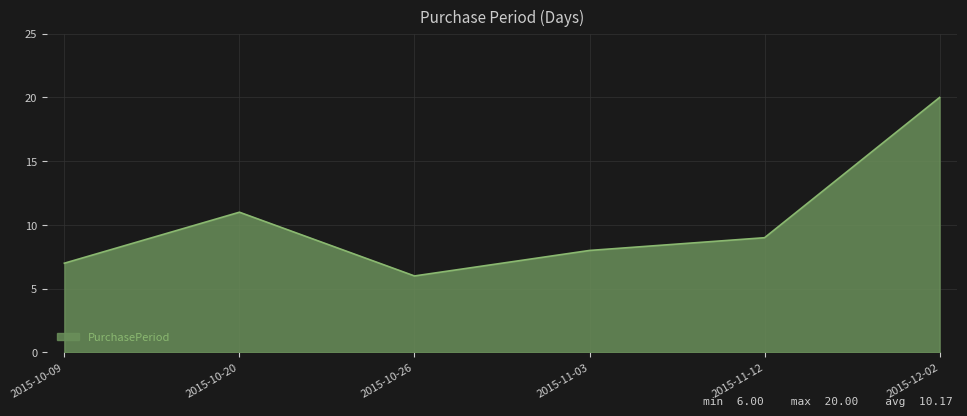

Approximately how many times larger is the value at 2015-10-26 compared to 2015-10-20?

0.5